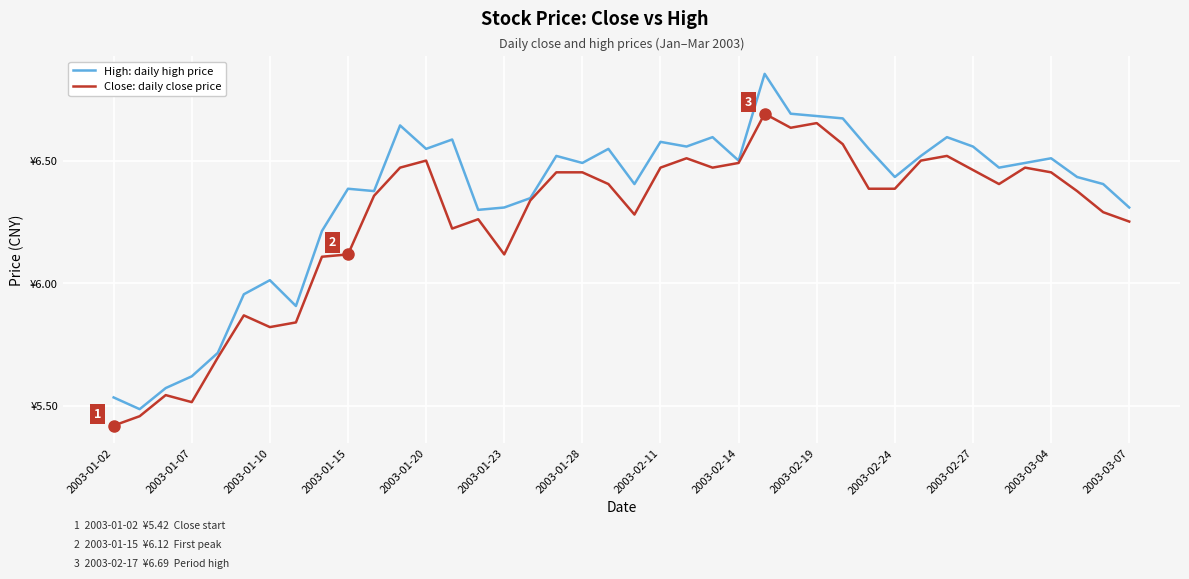

Rank the series by their average value, from highest to lowest.

High: daily high price, Close: daily close price